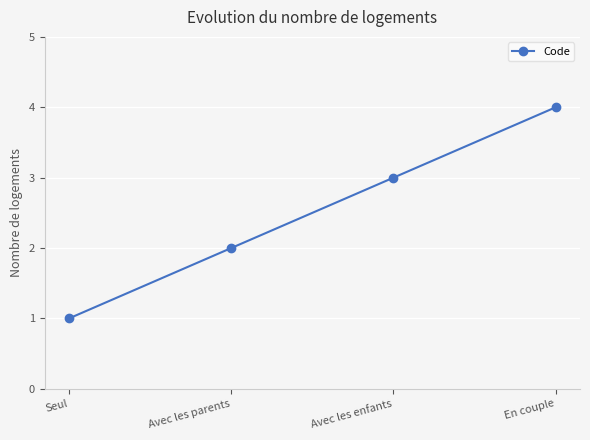

What is the value of the 1st point from the left?

1